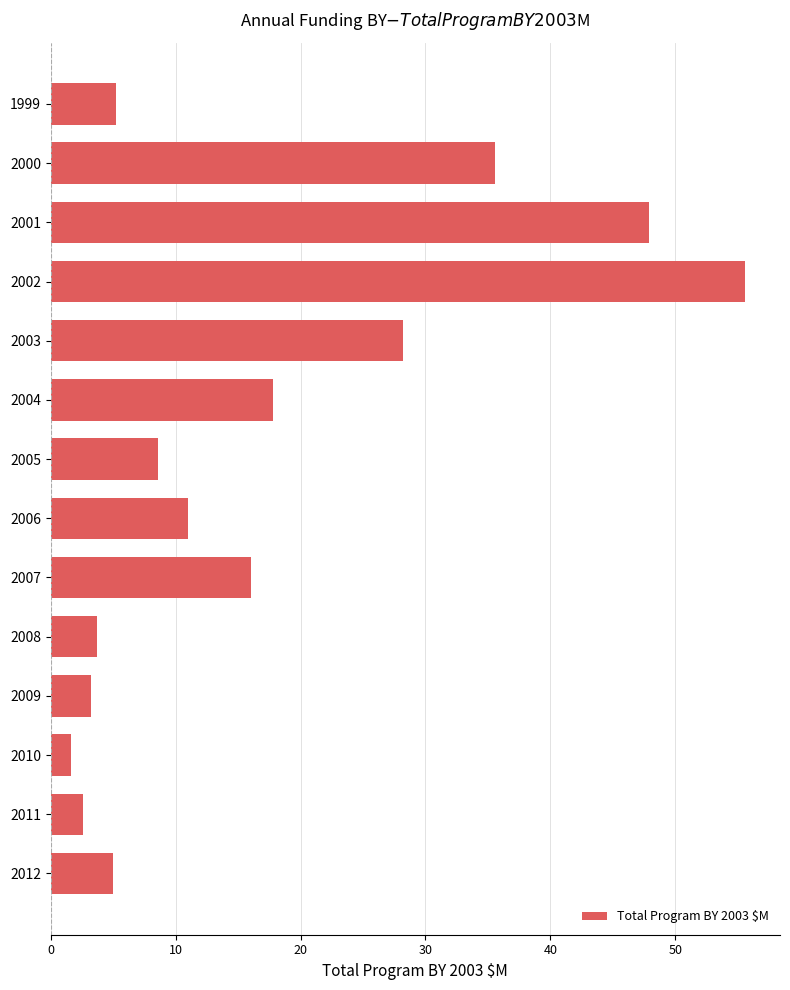

What is the ratio of the value at 2003 to the value at 2012?

5.6